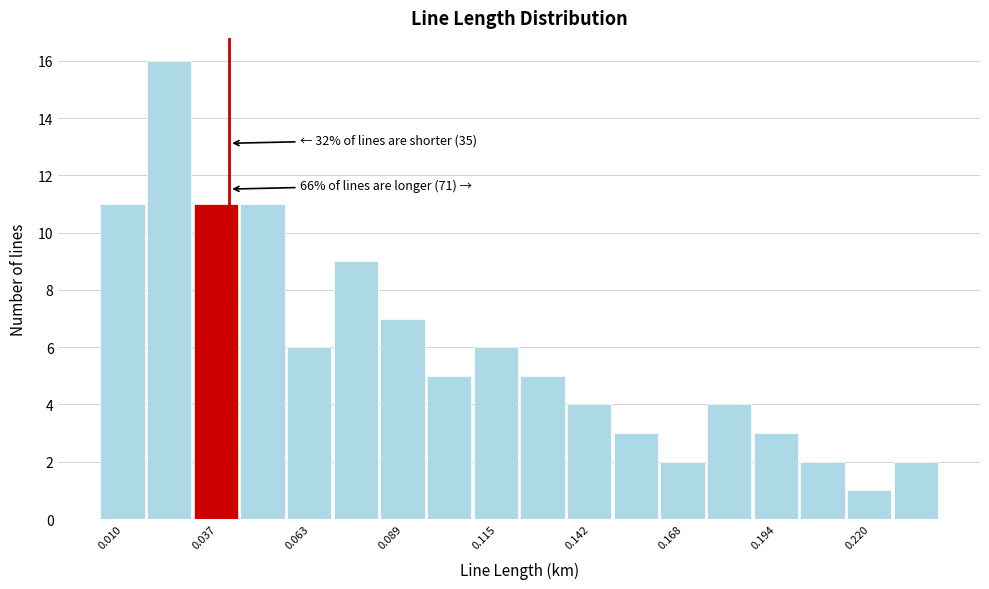

Around what value on the x-axis is the tallest bar? Give the approximate position of its centre, as read against the axis.

0.025